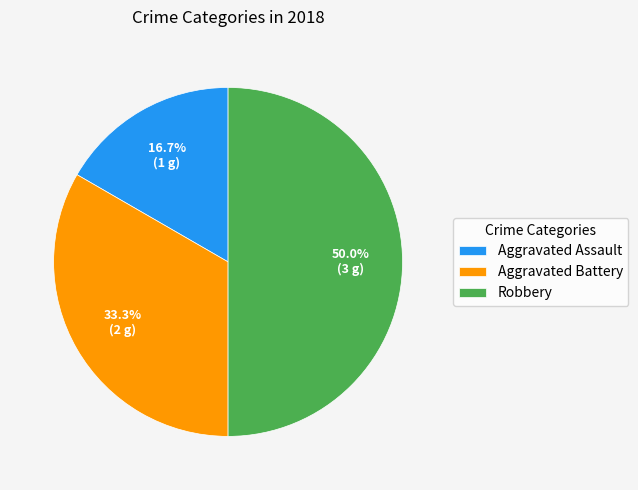

How many slices are in this pie chart?

3